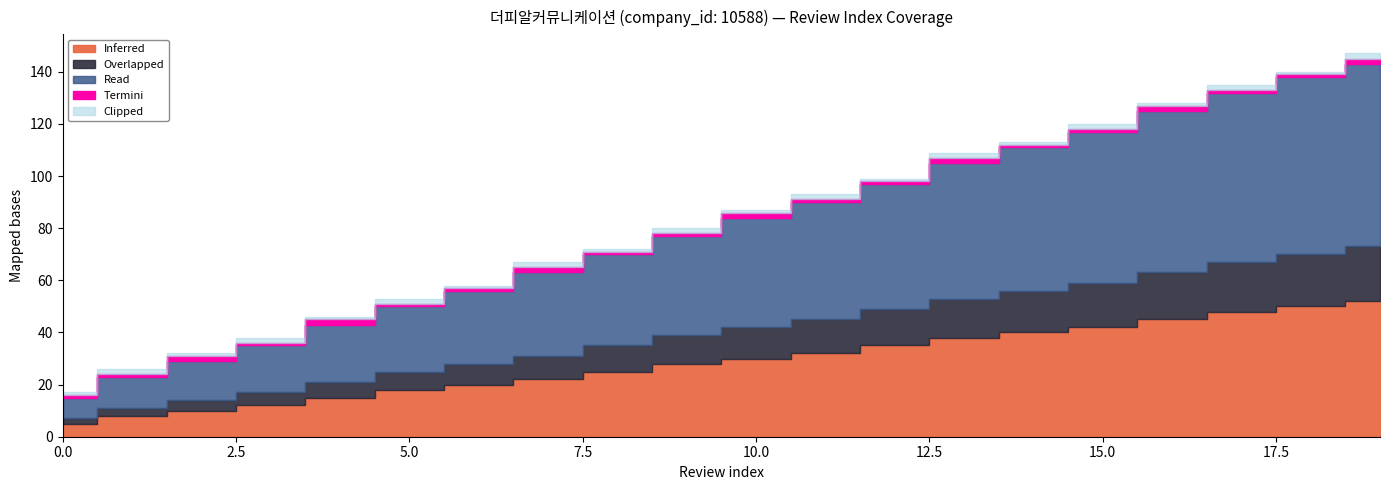

How many series are shown in this chart?

5